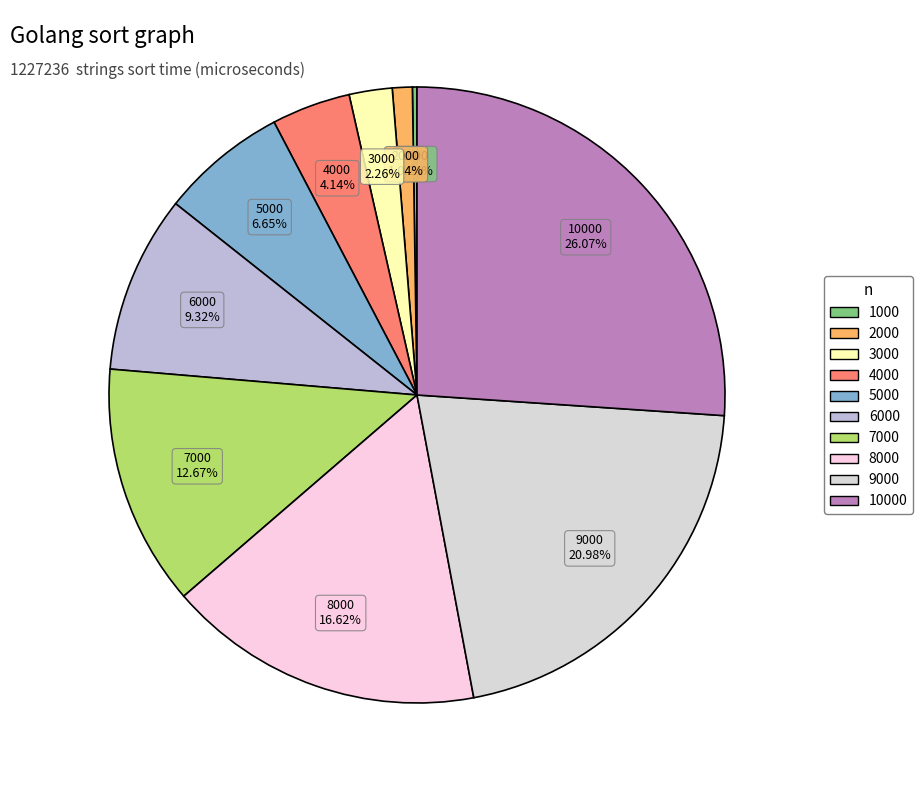

To the nearest percent, what portion does 9000 represent?

21%